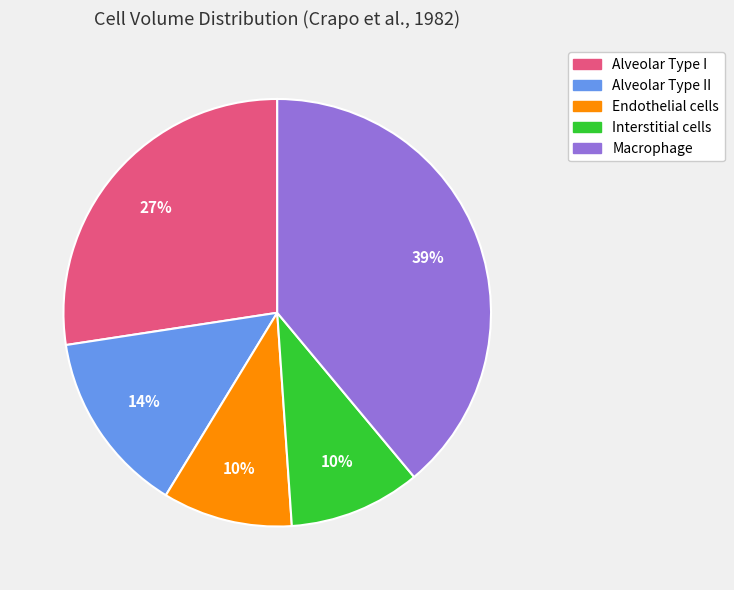

Is there any slice that represents more than half of the pie?

No